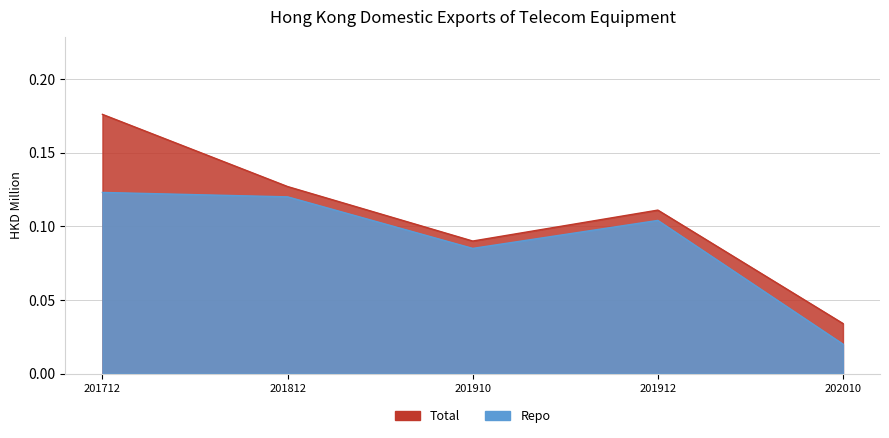

What is the total value across all series at 202010?

0.1